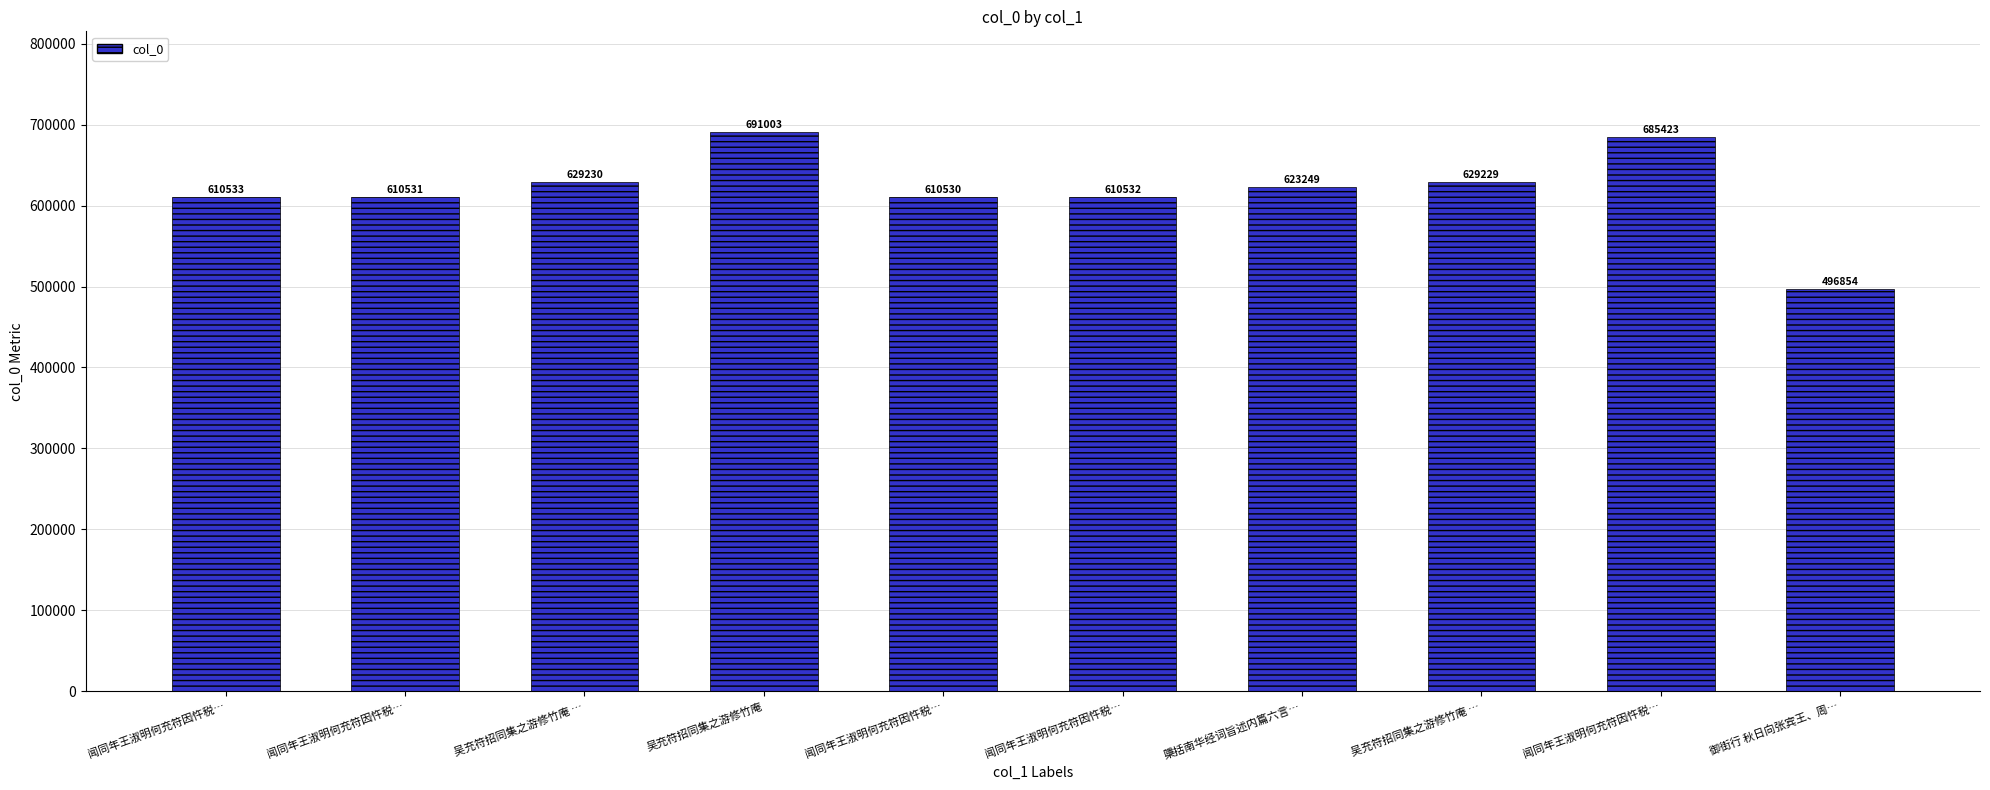

Count the number of data series in this chart.

1